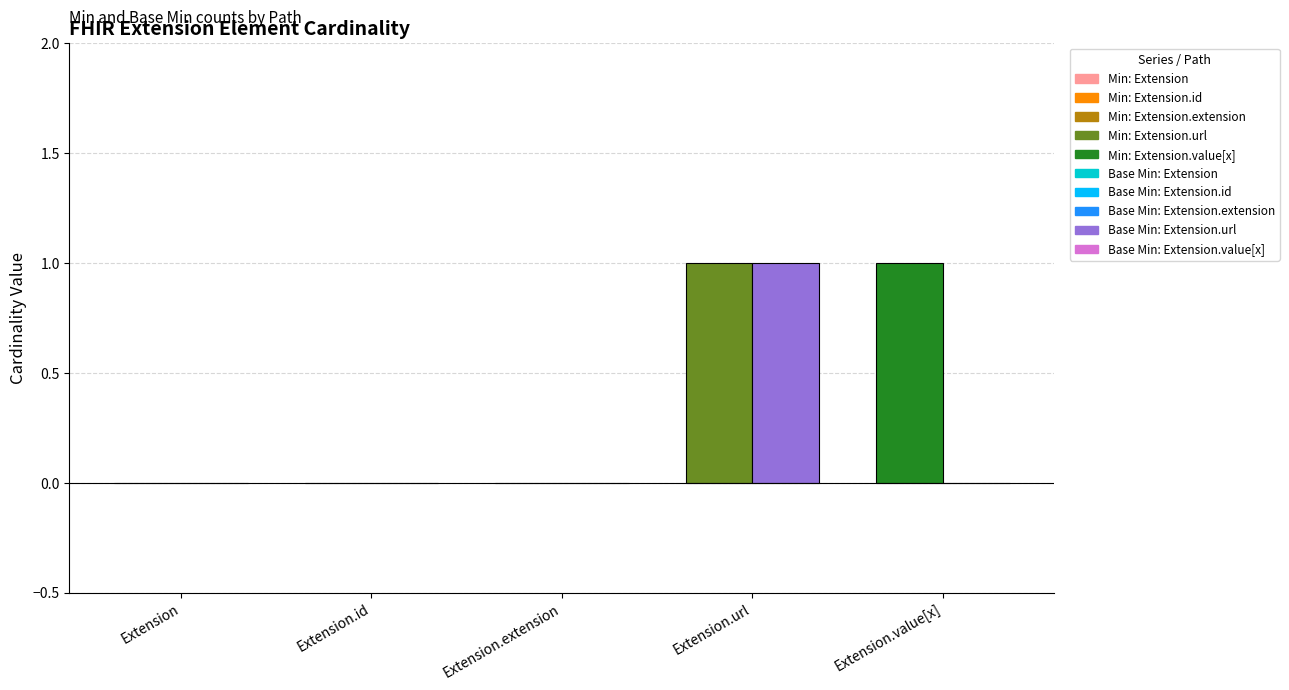

What is the difference between the maximum and minimum values in the Min series?

1